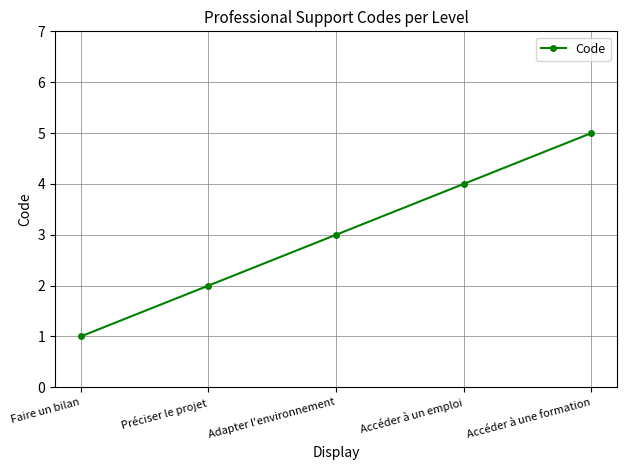

What is the difference between the second highest and minimum values?

3